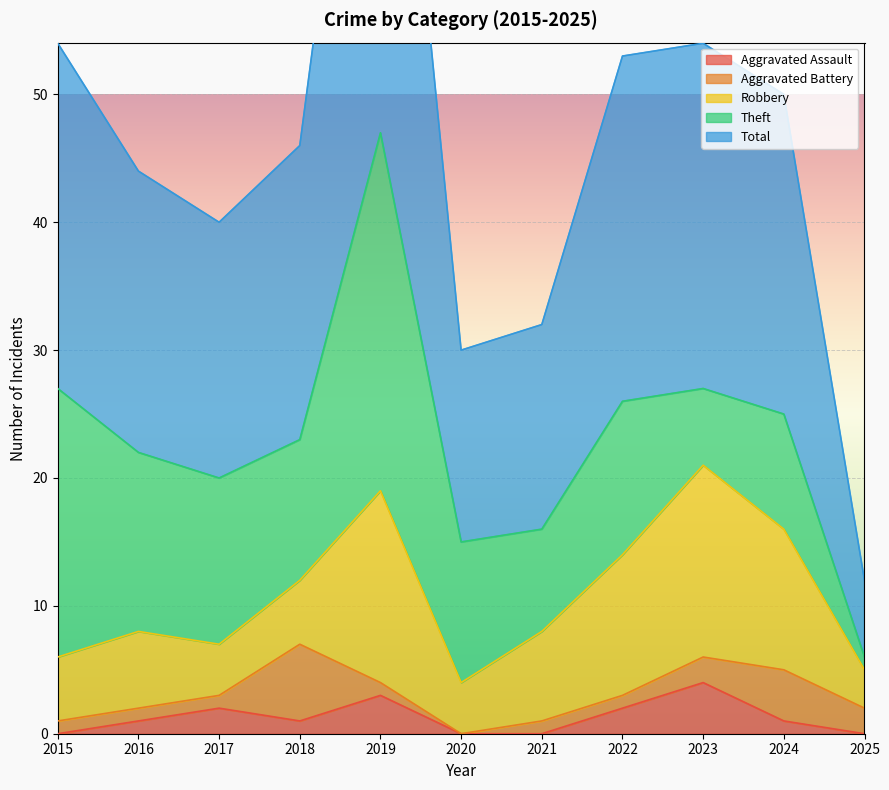

Which series has the widest spread of values?

Total